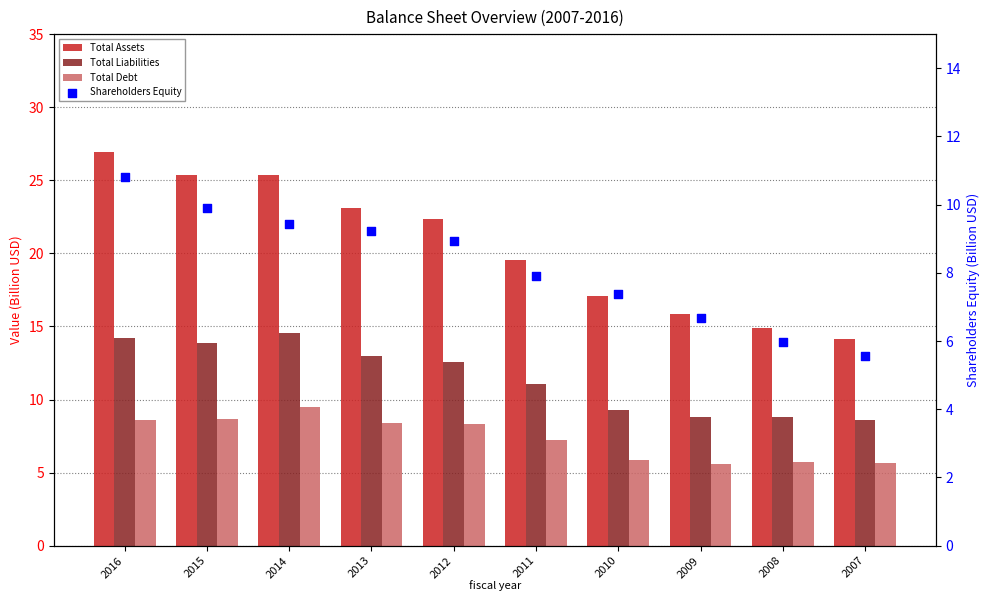

What are all the series names shown in the legend?

Total Assets, Total Liabilities, Total Debt, Shareholders Equity